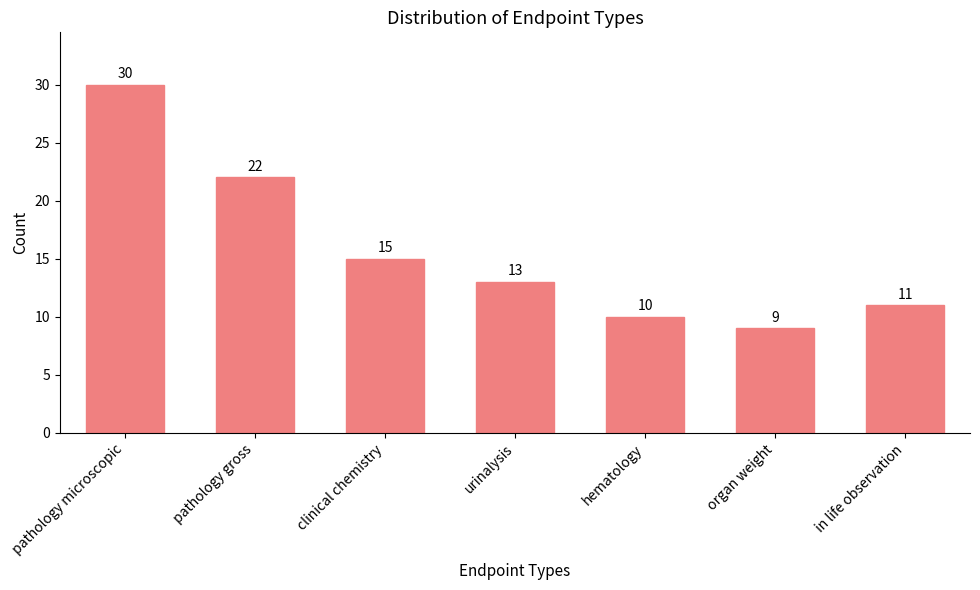

The chart shows a value of 15 at pathology gross. True or false?

False